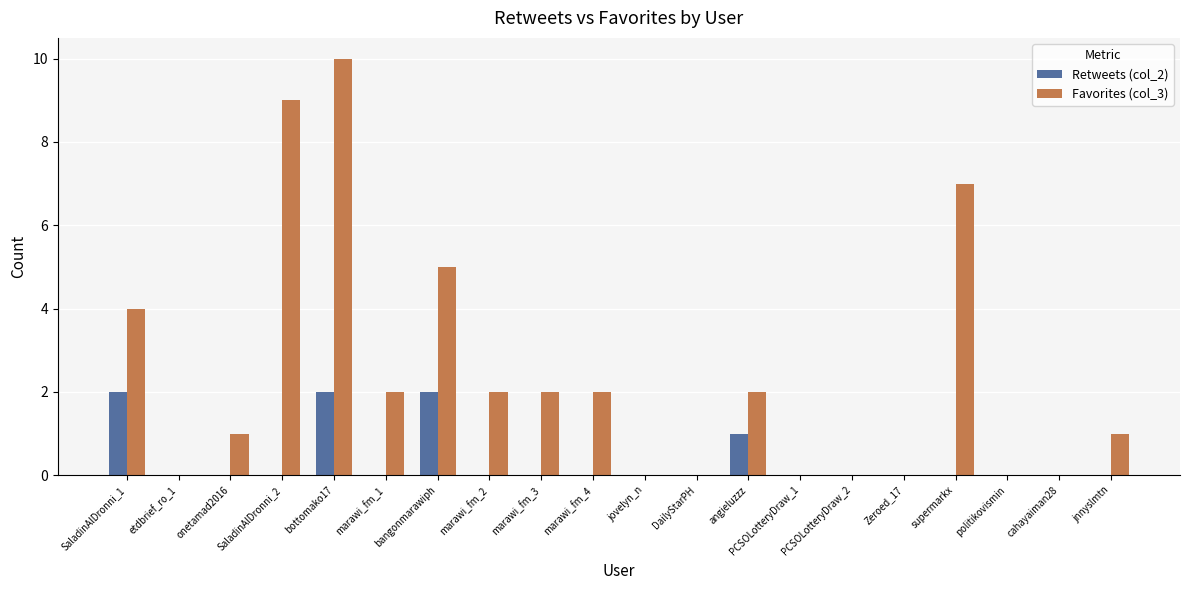

What is the sum of all Favorites (col_3) values?

47